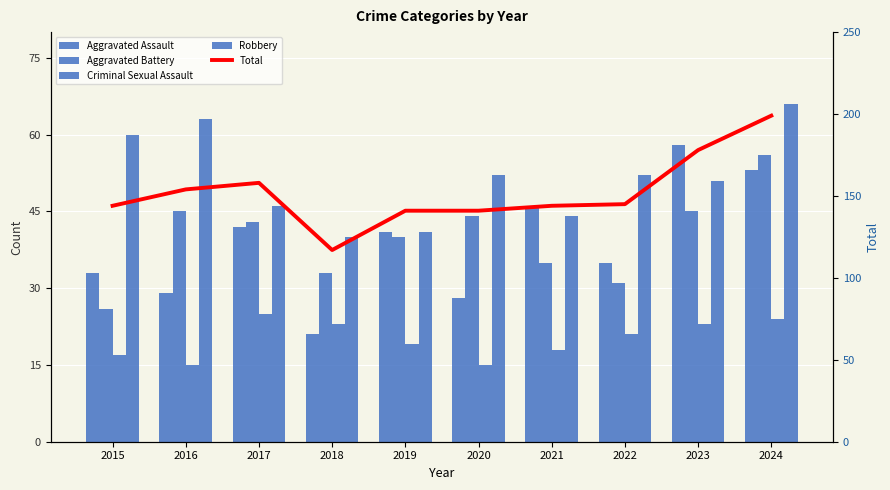

At which category is the sum across all series the highest?

2024